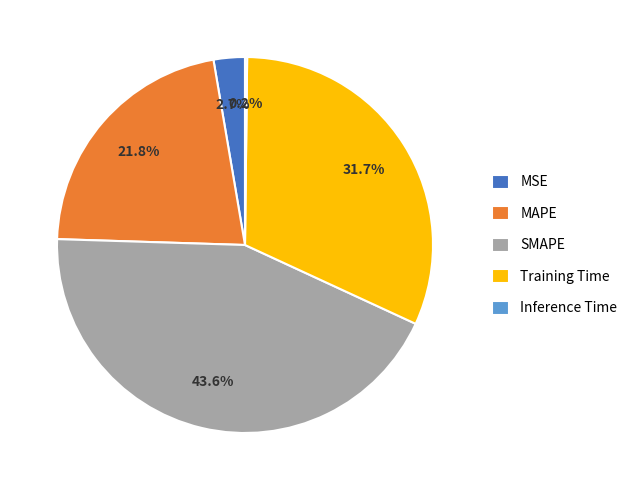

Is there any slice that represents more than half of the pie?

No